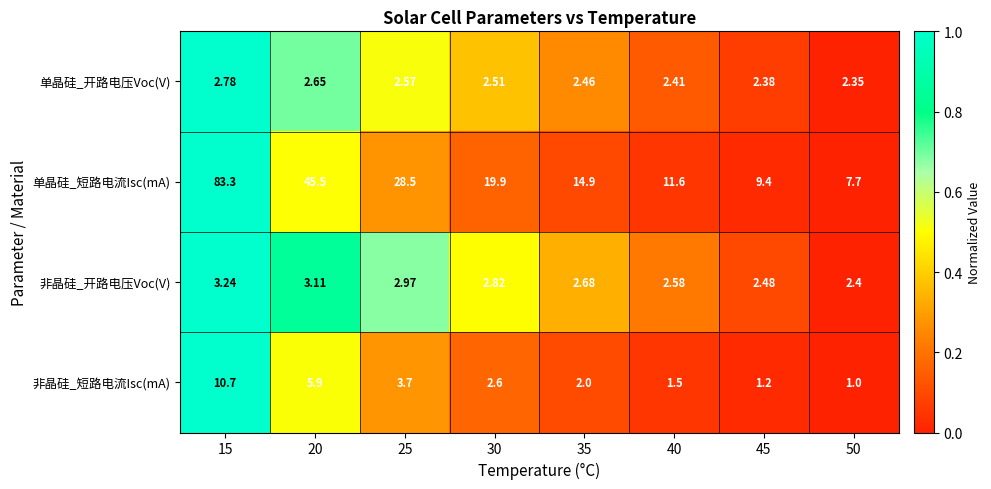

At which category does the chart reach its peak across all series?

15